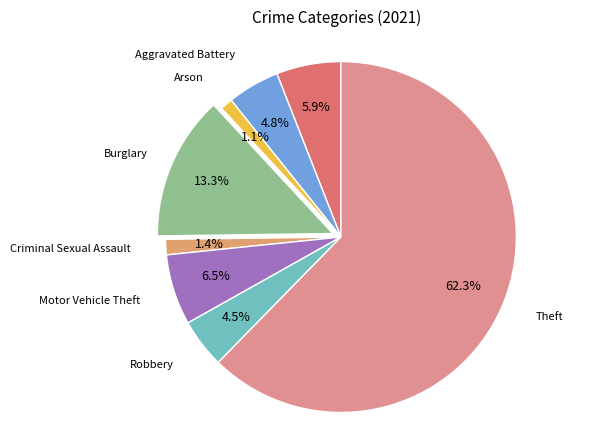

How many slices are in this pie chart?

8